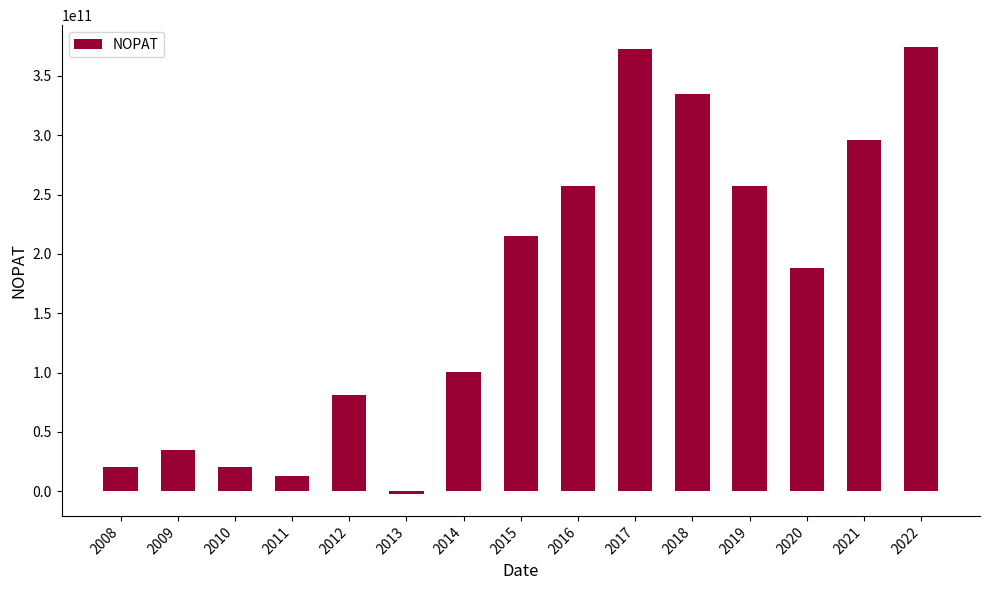

At which label does the data first exceed 188301310591?

2015